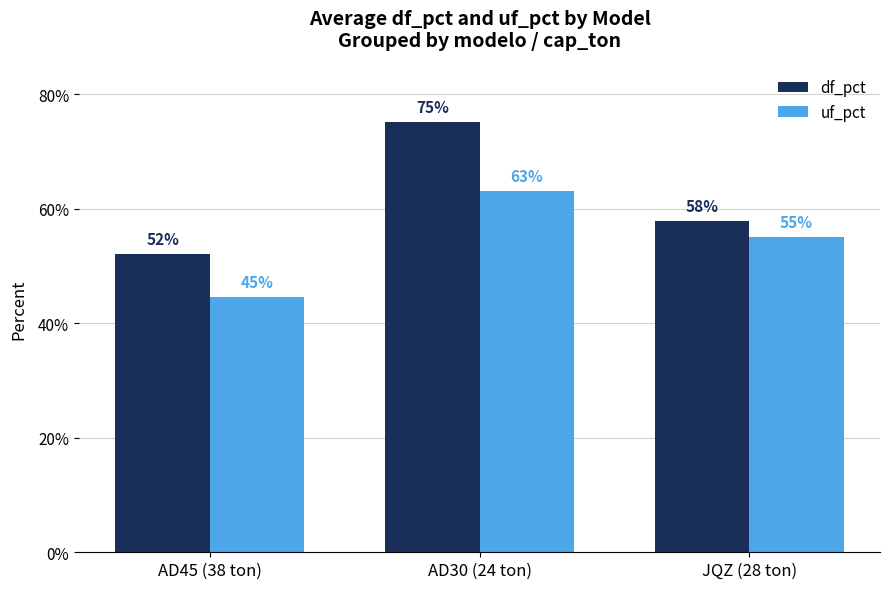

Is it true that uf_pct equals 0.4 at AD45 (38 ton)?

True